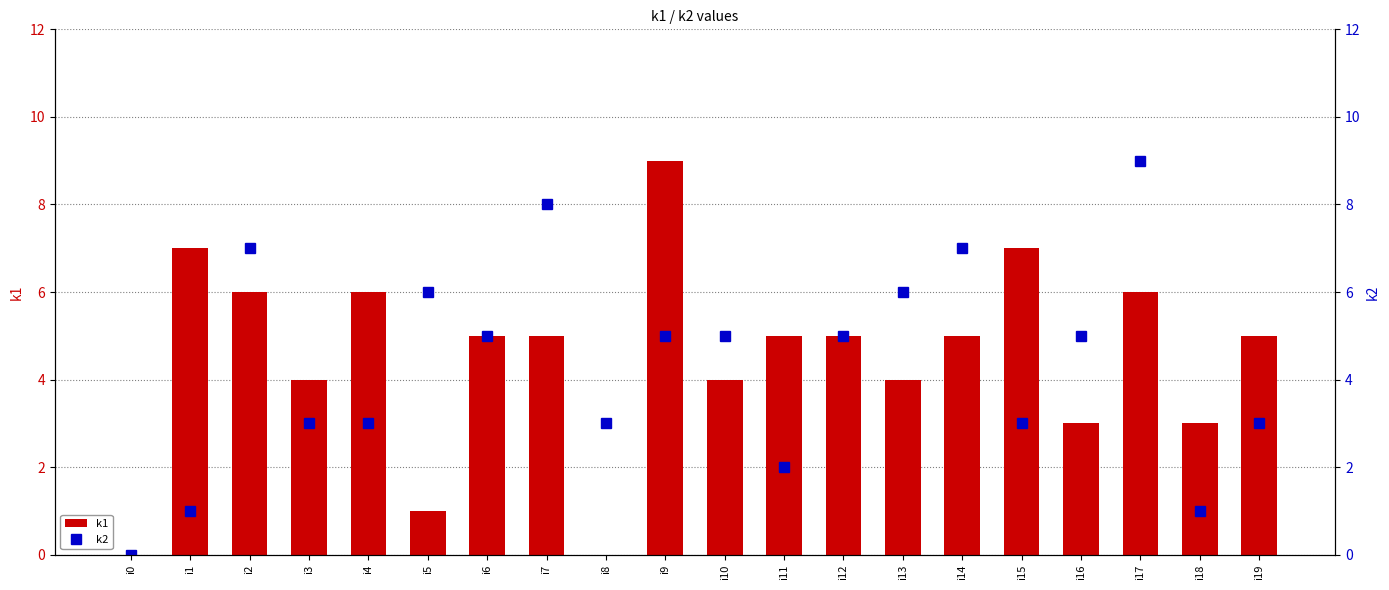

How many groups of bars are there?

20